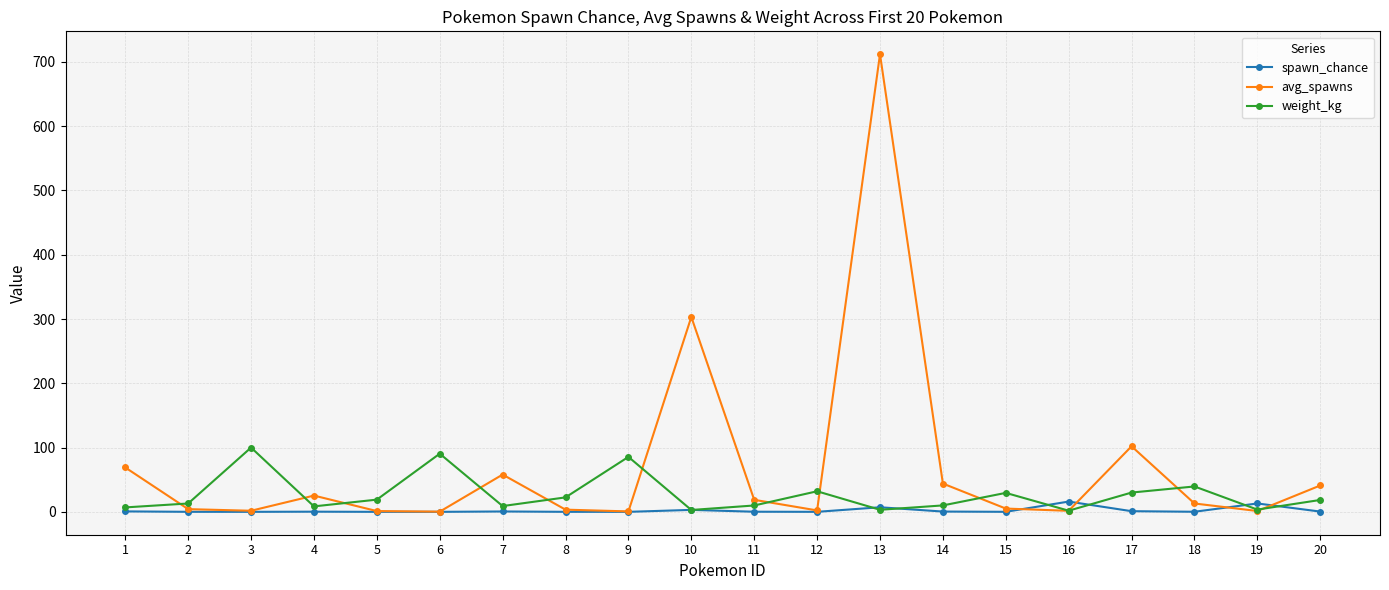

Where is the first local maximum for weight_kg?

3